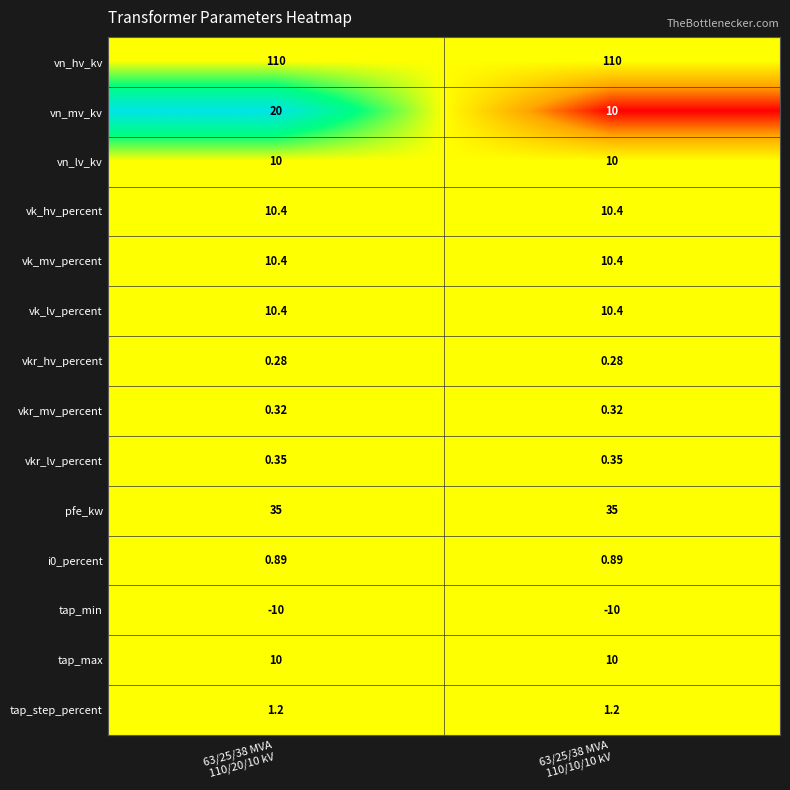

Which series has the largest range (max minus min)?

vn_mv_kv